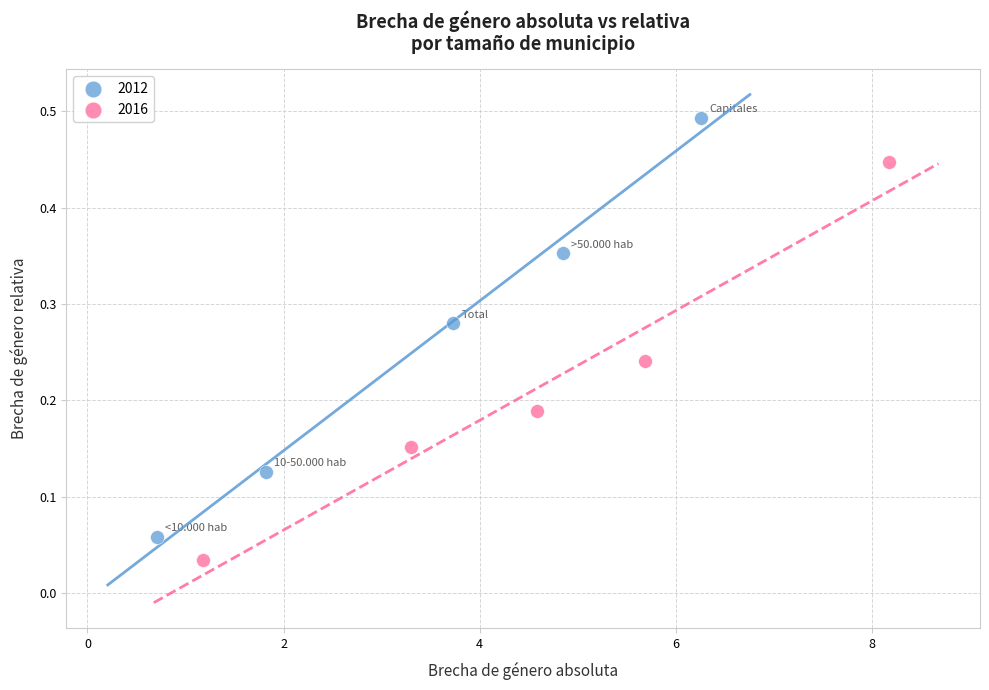

What are all the series names shown in the legend?

2012, 2016